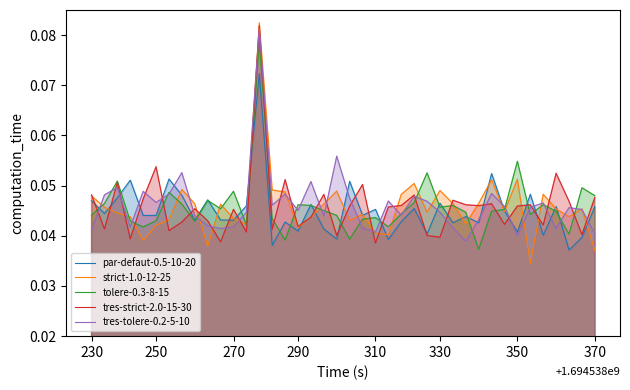

At 15, list the series in order from largest to smallest.

tres-strict-2.0-15-30, strict-1.0-12-25, tres-tolere-0.2-5-10, par-defaut-0.5-10-20, tolere-0.3-8-15